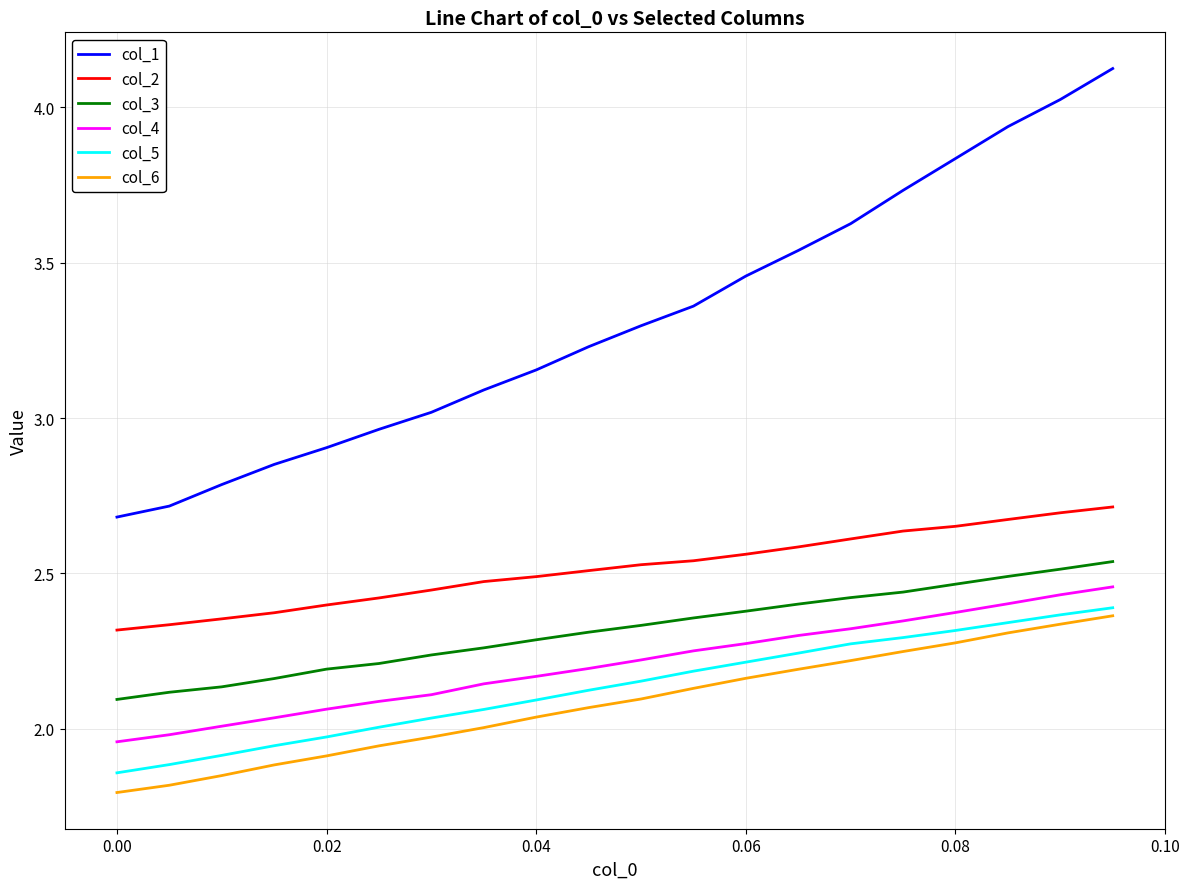

How many lines are shown in the chart?

6